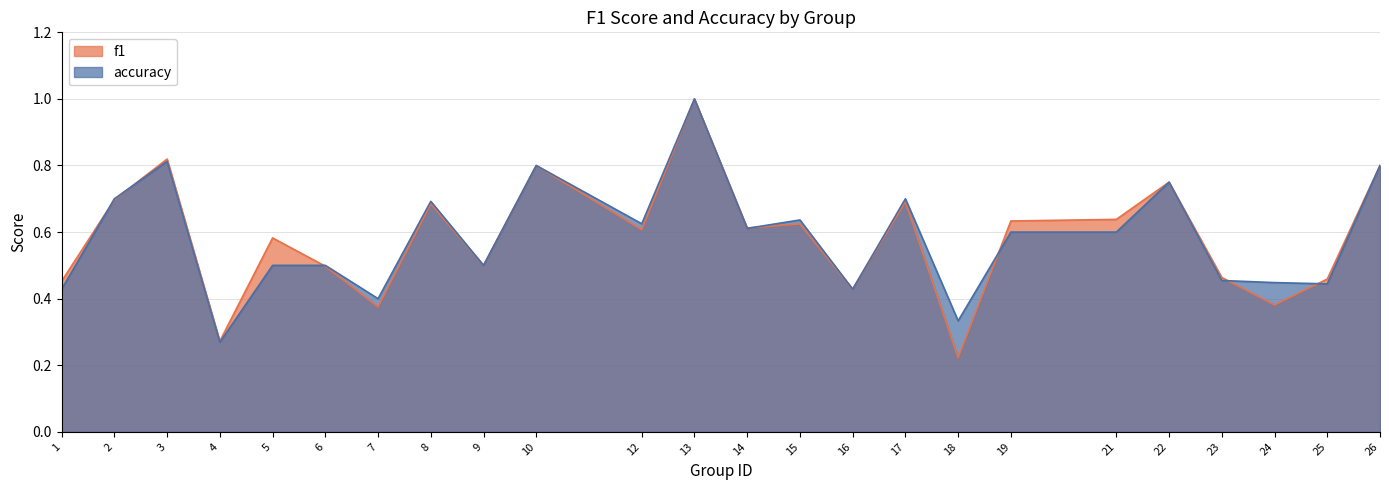

Where is the first local minimum for f1?

4